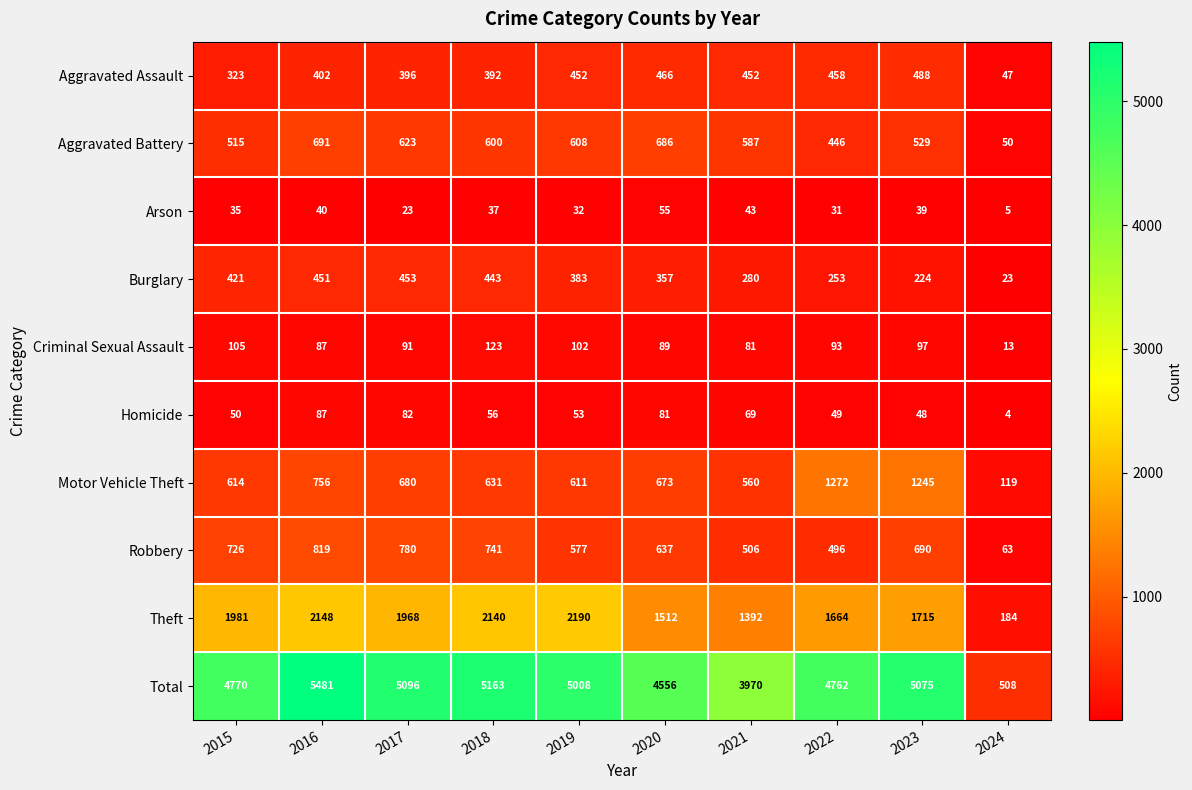

What is the sum of all Motor Vehicle Theft values?

7161